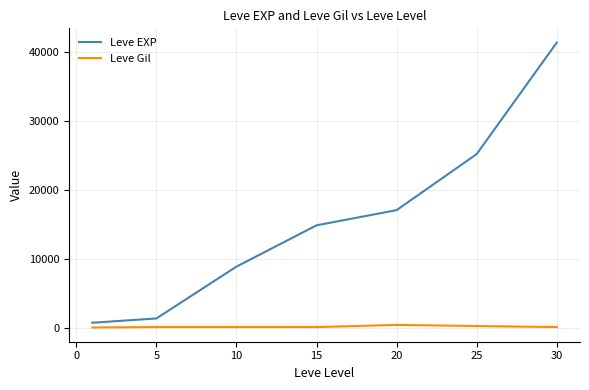

What is the highest value of the Leve EXP series?

41410